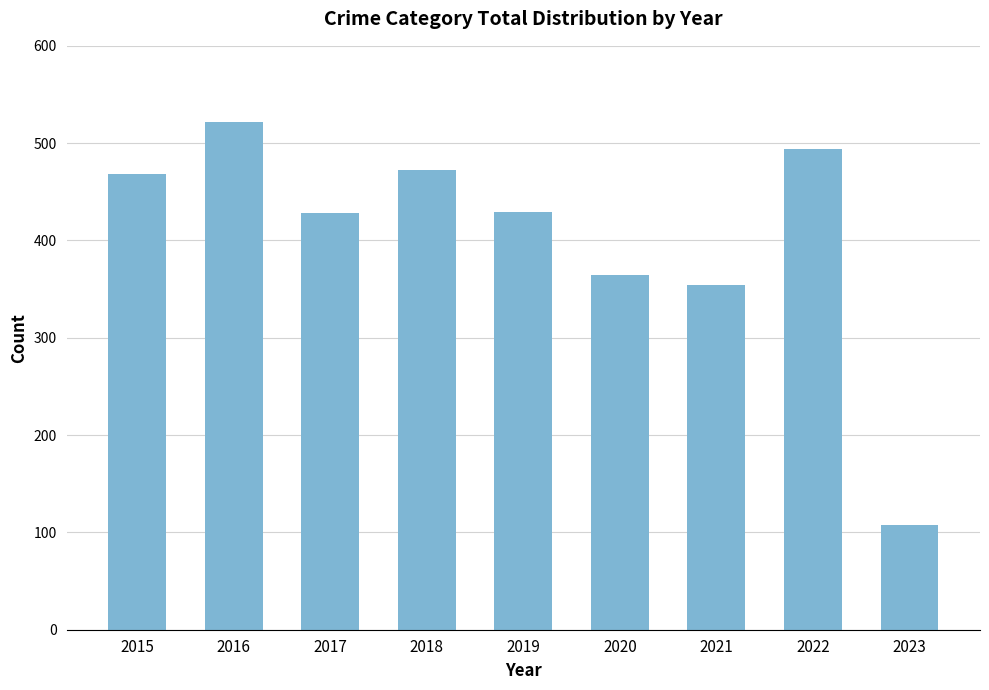

Between 2022 and 2015, which is larger?

2022